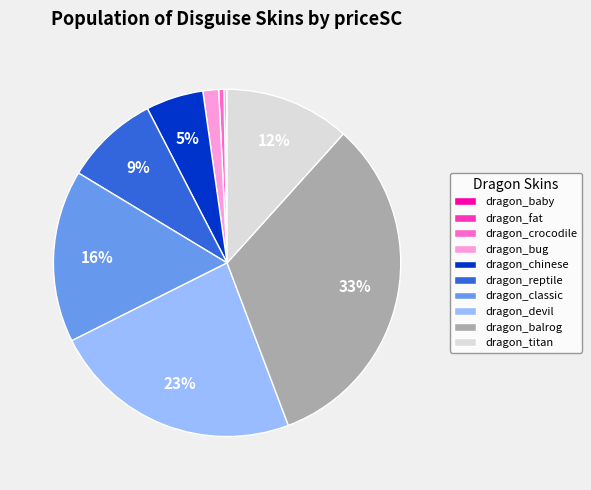

Does dragon_titan represent more than half of the total?

No